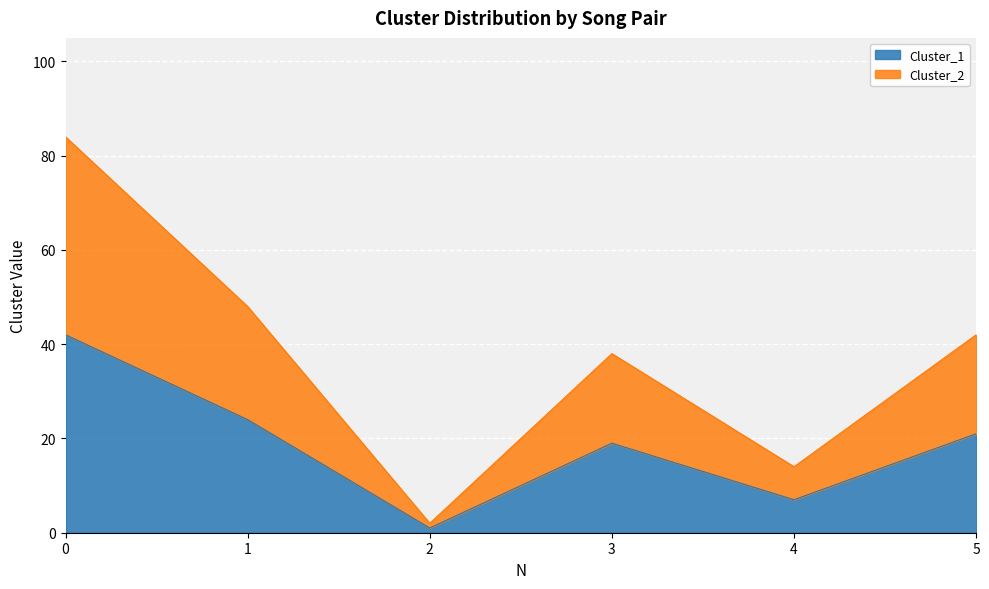

Does the chart display data point markers on the line(s)?

No